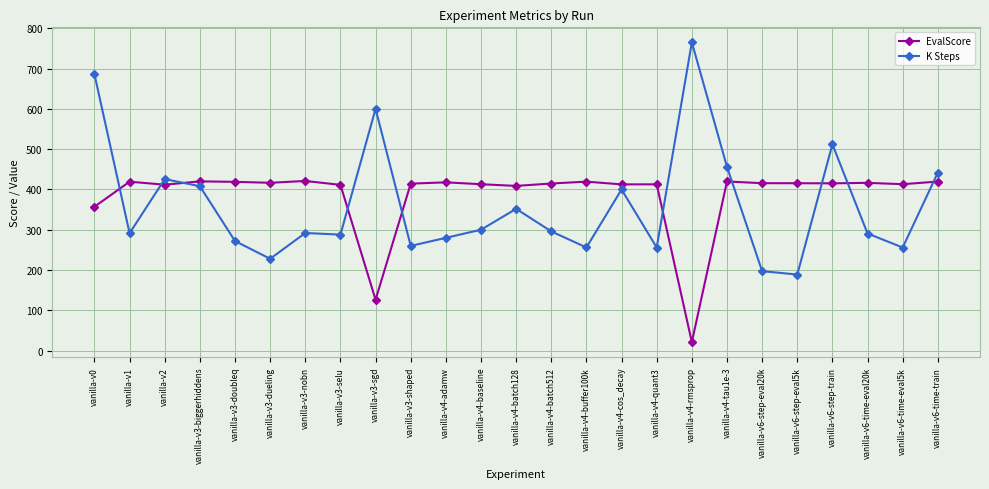

List the series in order of their peak value, lowest first.

EvalScore, K Steps